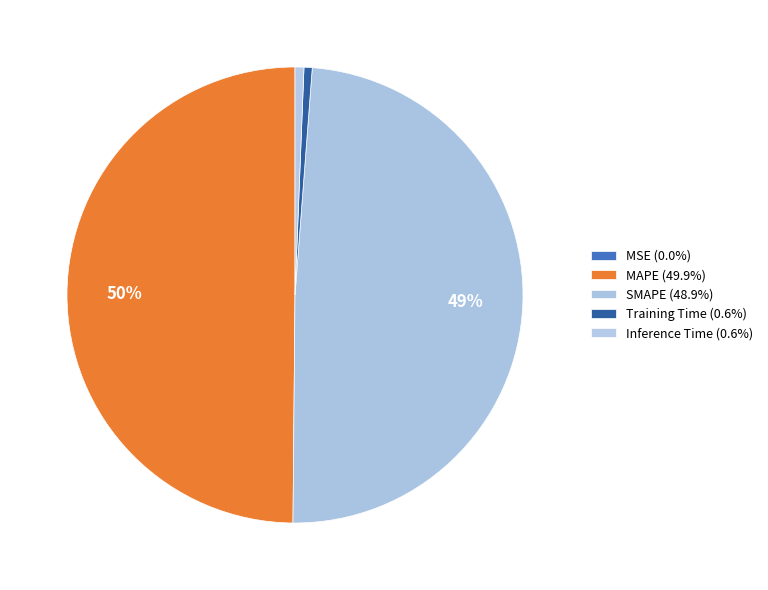

Is it true that Training Time is 1% of the pie?

True